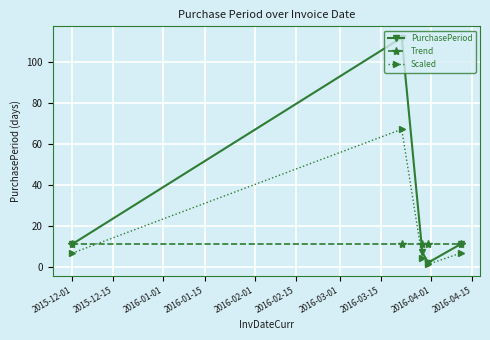

Which series has the largest total across all categories?

PurchasePeriod